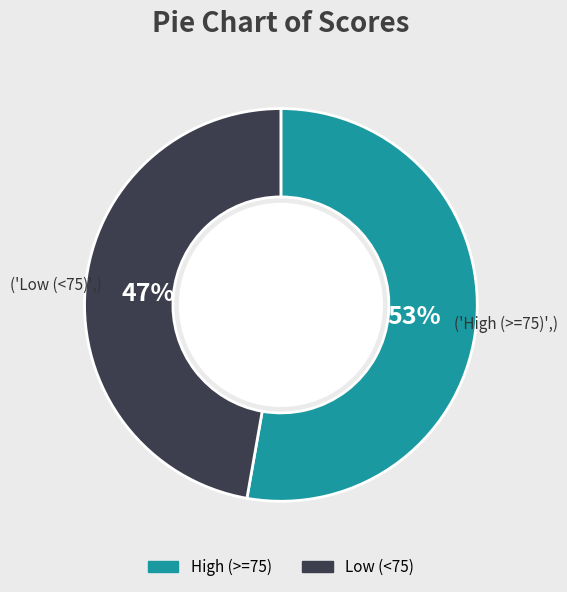

How many slices are in this pie chart?

2